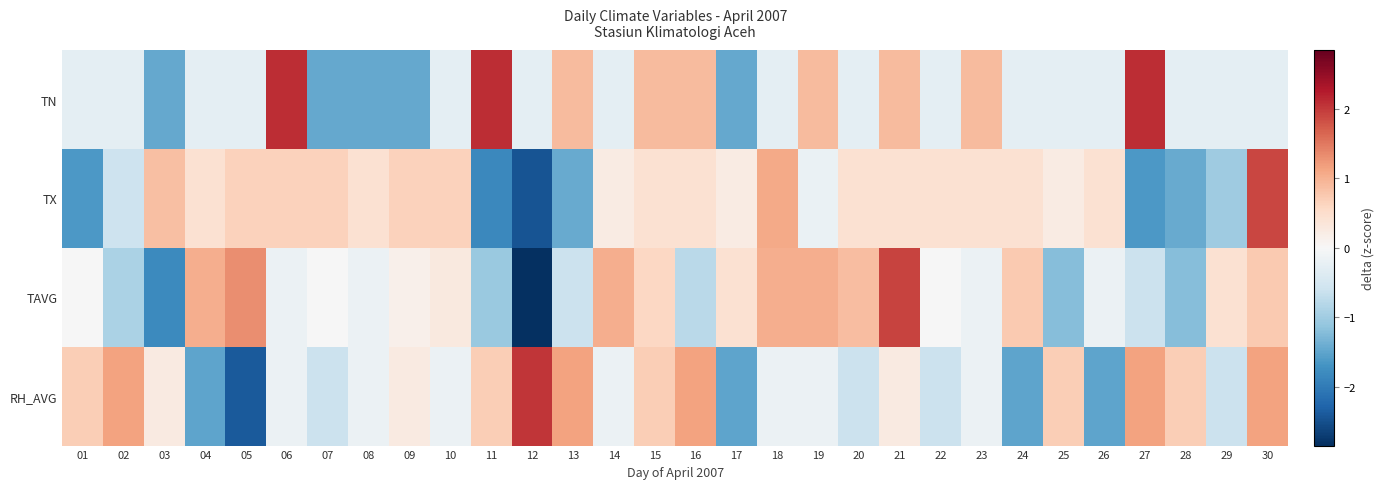

Which has a higher value, 10 or 16?

16